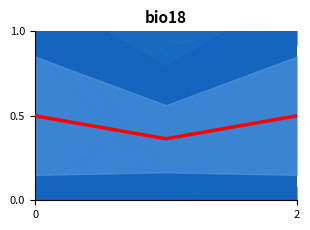

What is the value of the 1st point from the left?

0.5